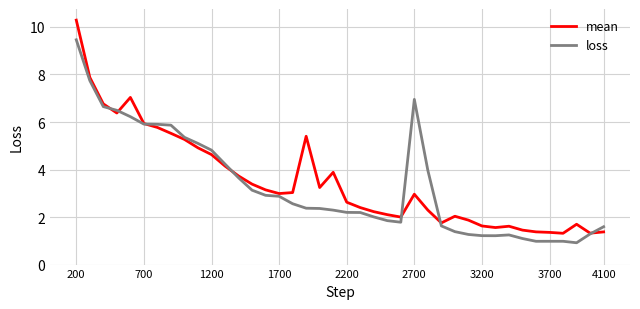

What is the highest value of the mean series?

10.3